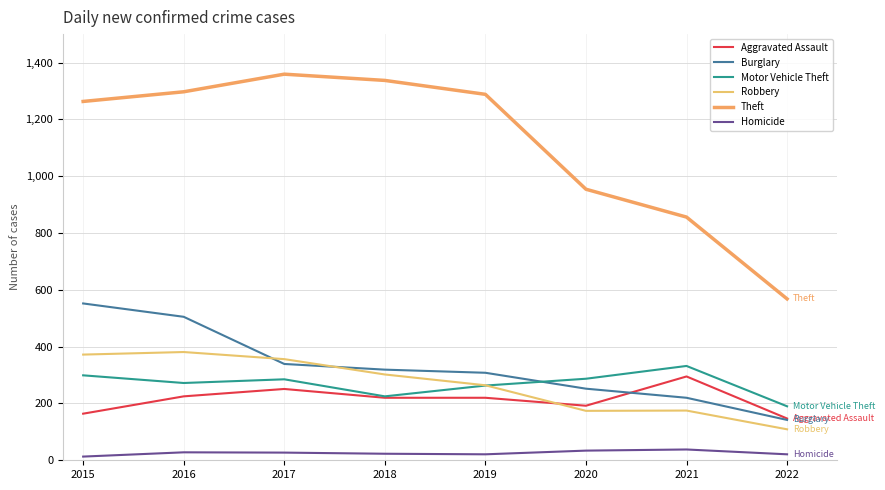

Which category has the lowest value in the Robbery series?

2022